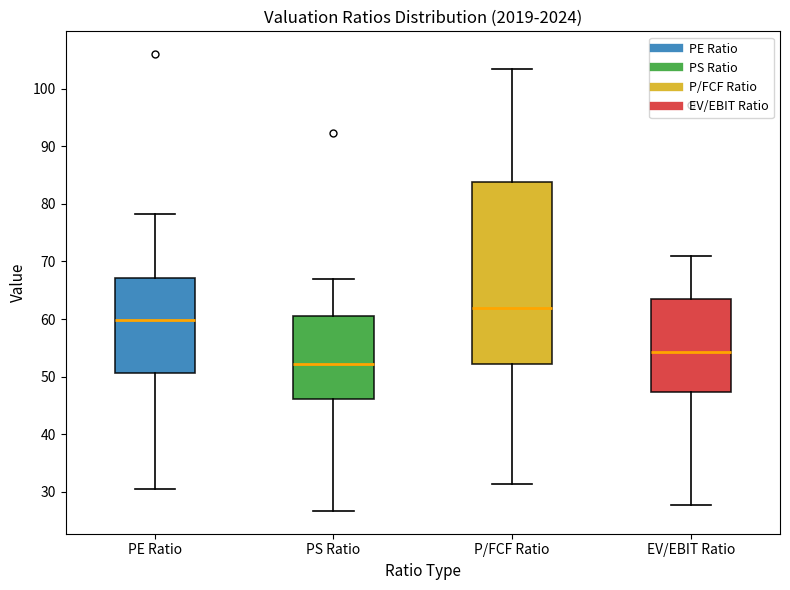

Comparing the boxes themselves (not the whiskers), which one is the tallest?

P/FCF Ratio